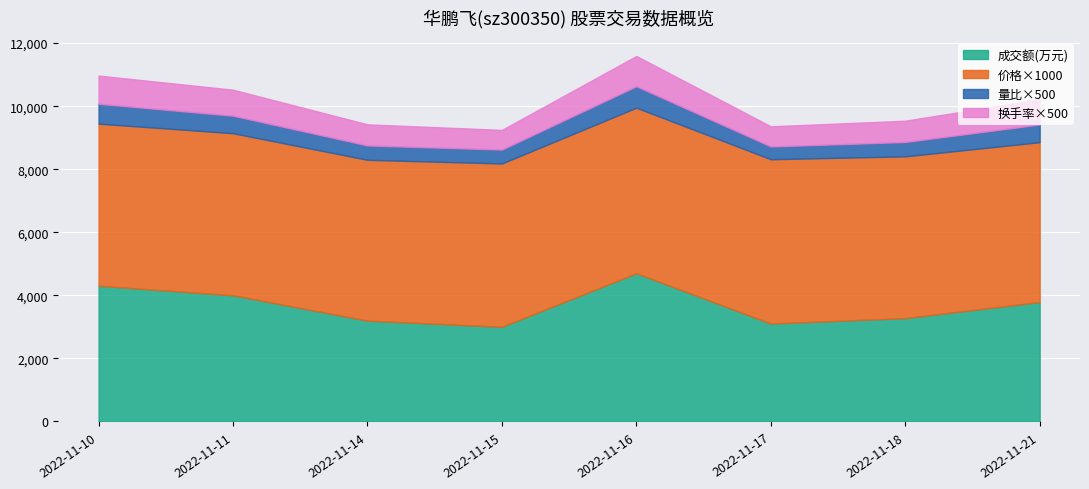

What is the lowest value of the 换手率 series?

1.2